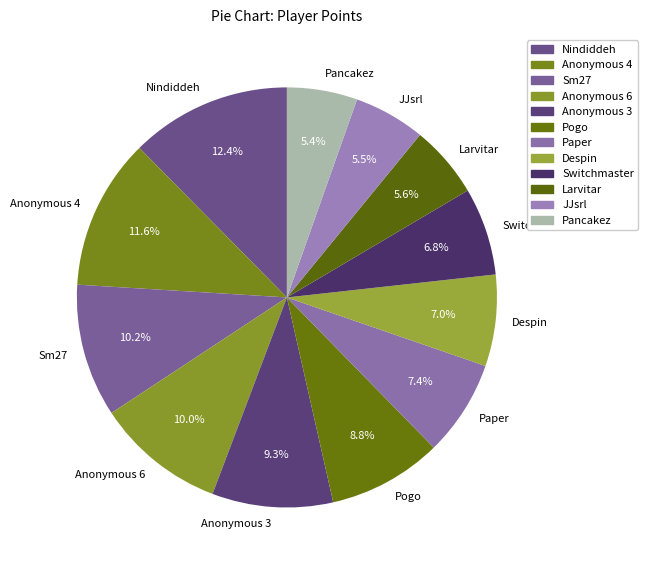

What is the ratio of the value at Pancakez to the value at Sm27?

0.5